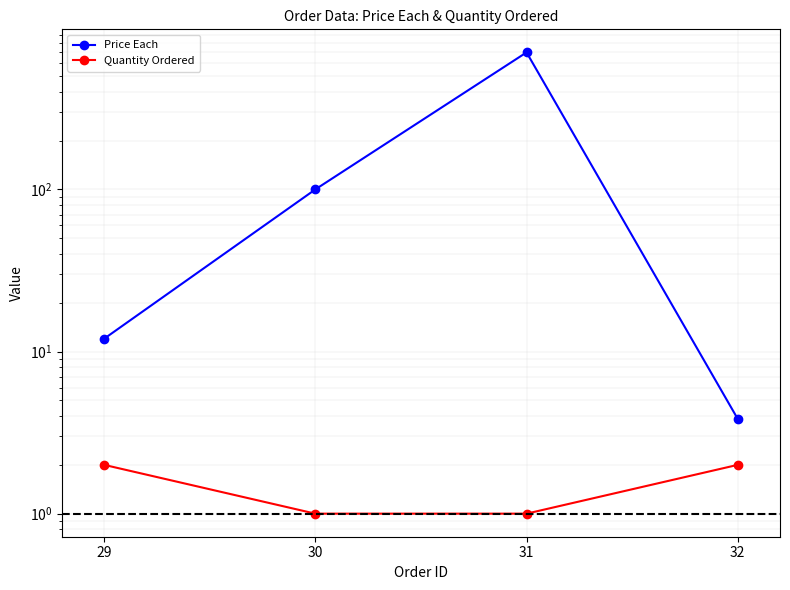

True or false: Price Each and Quantity Ordered cross at least once.

False